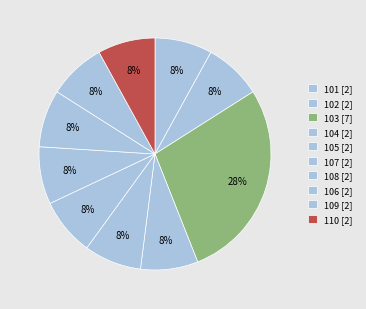

Approximately how many times larger is the value at 102 compared to 105?

1.0